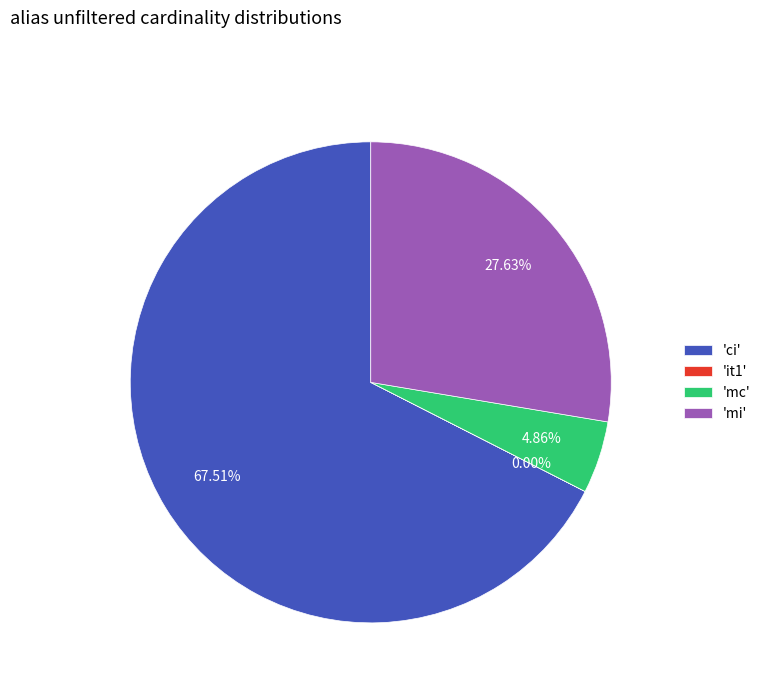

Is 'ci' the majority of the pie?

Yes